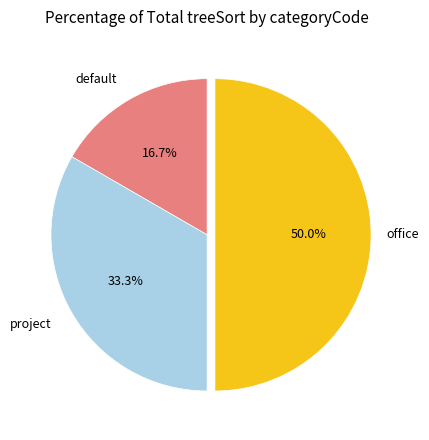

Which category has the biggest portion of the pie?

office